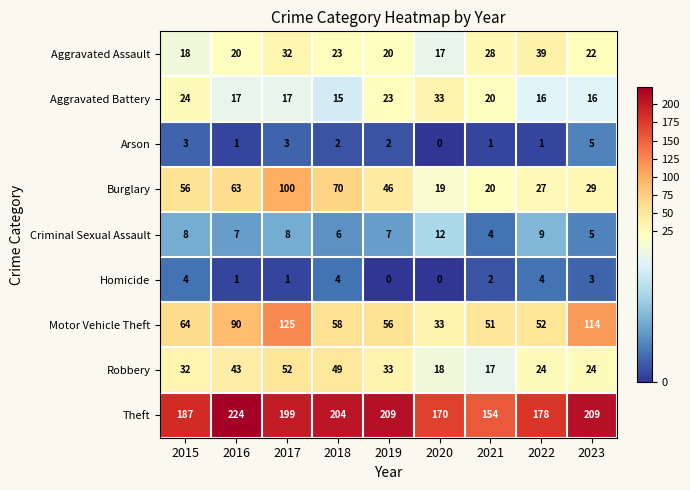

Which series has the widest spread of values?

Motor Vehicle Theft